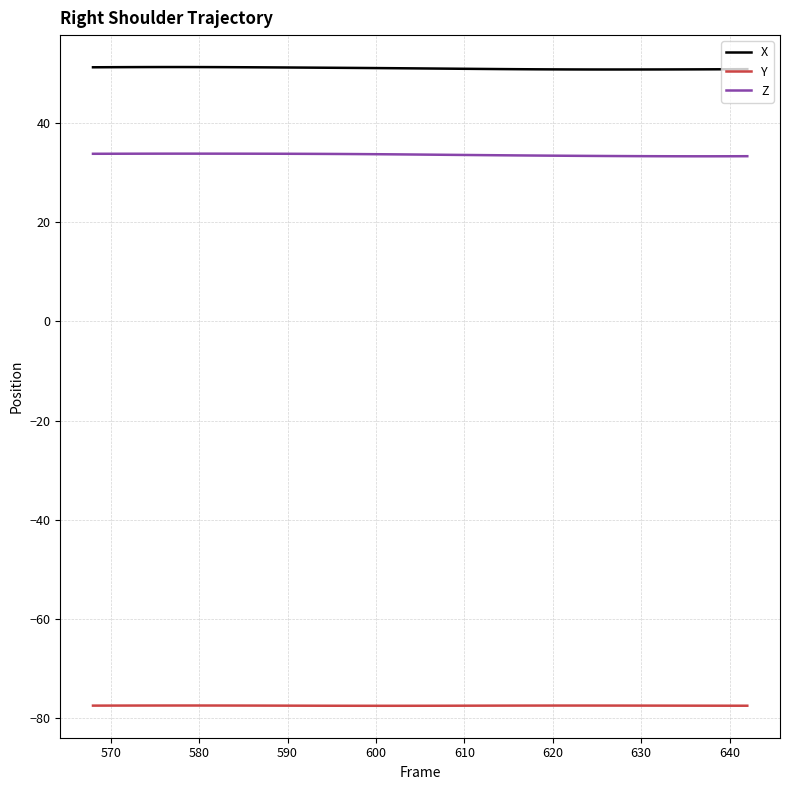

Rank the series by their maximum value, from lowest to highest.

Y, Z, X